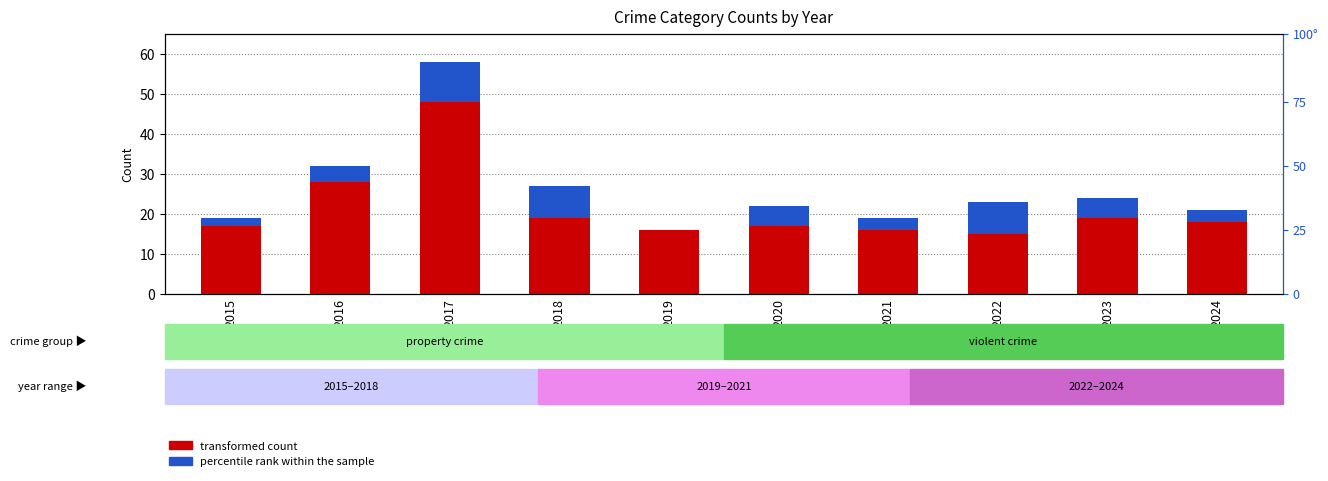

Is the value of transformed count at 2023 greater than the value of percentile rank within the sample at 2020?

Yes